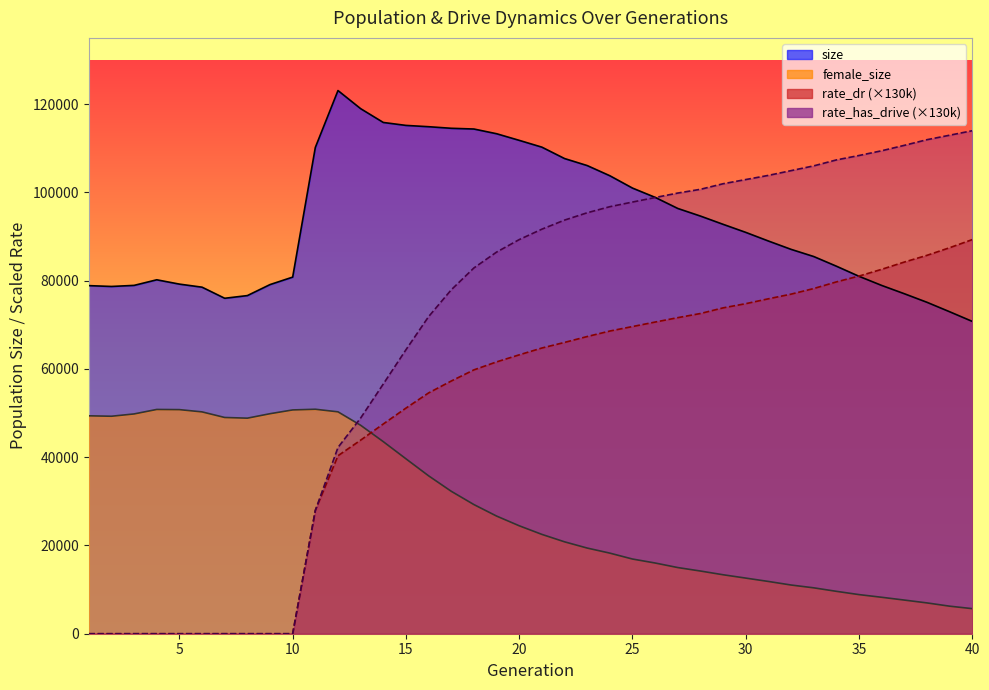

How many data points does each series have?

40